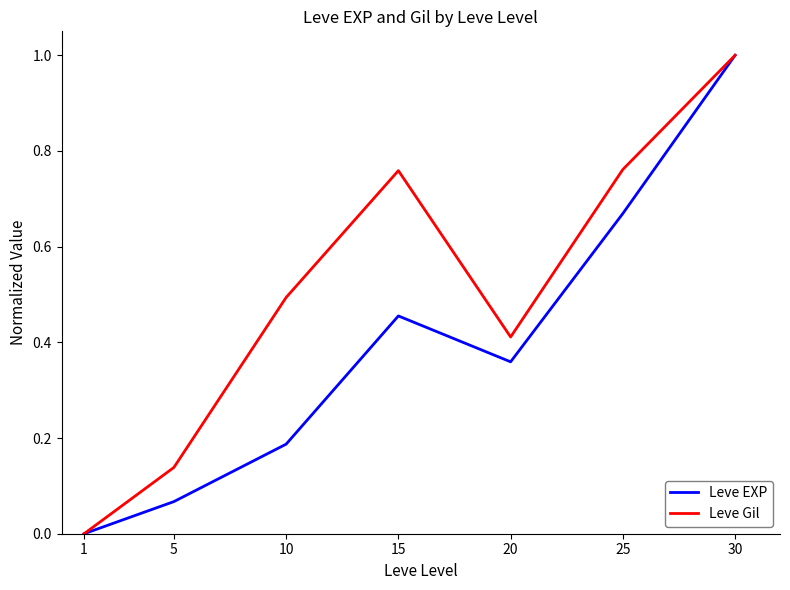

How many interior local valleys does the Leve EXP series have?

1